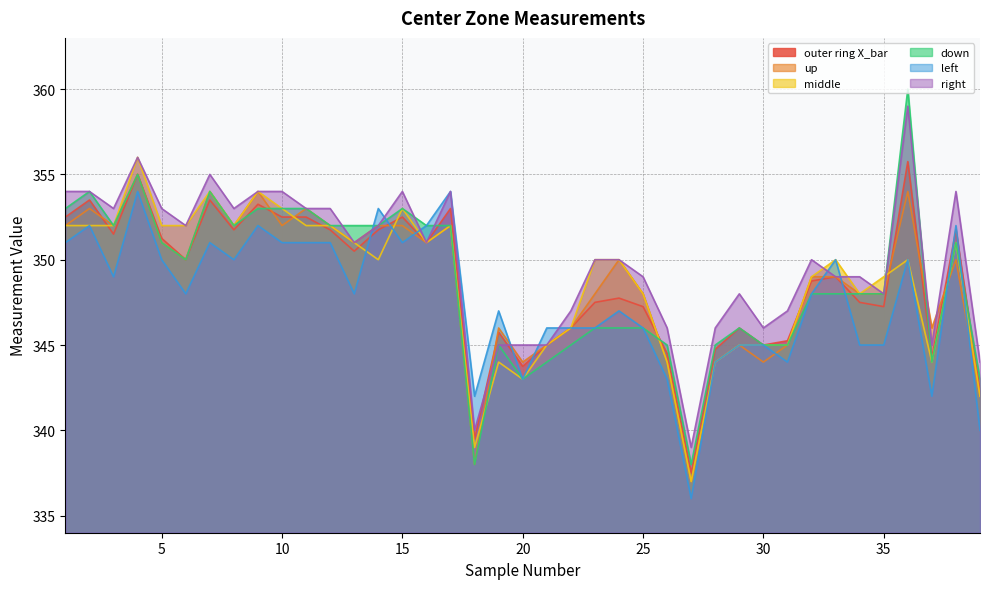

At how many categories does at least one series exceed 340?

38